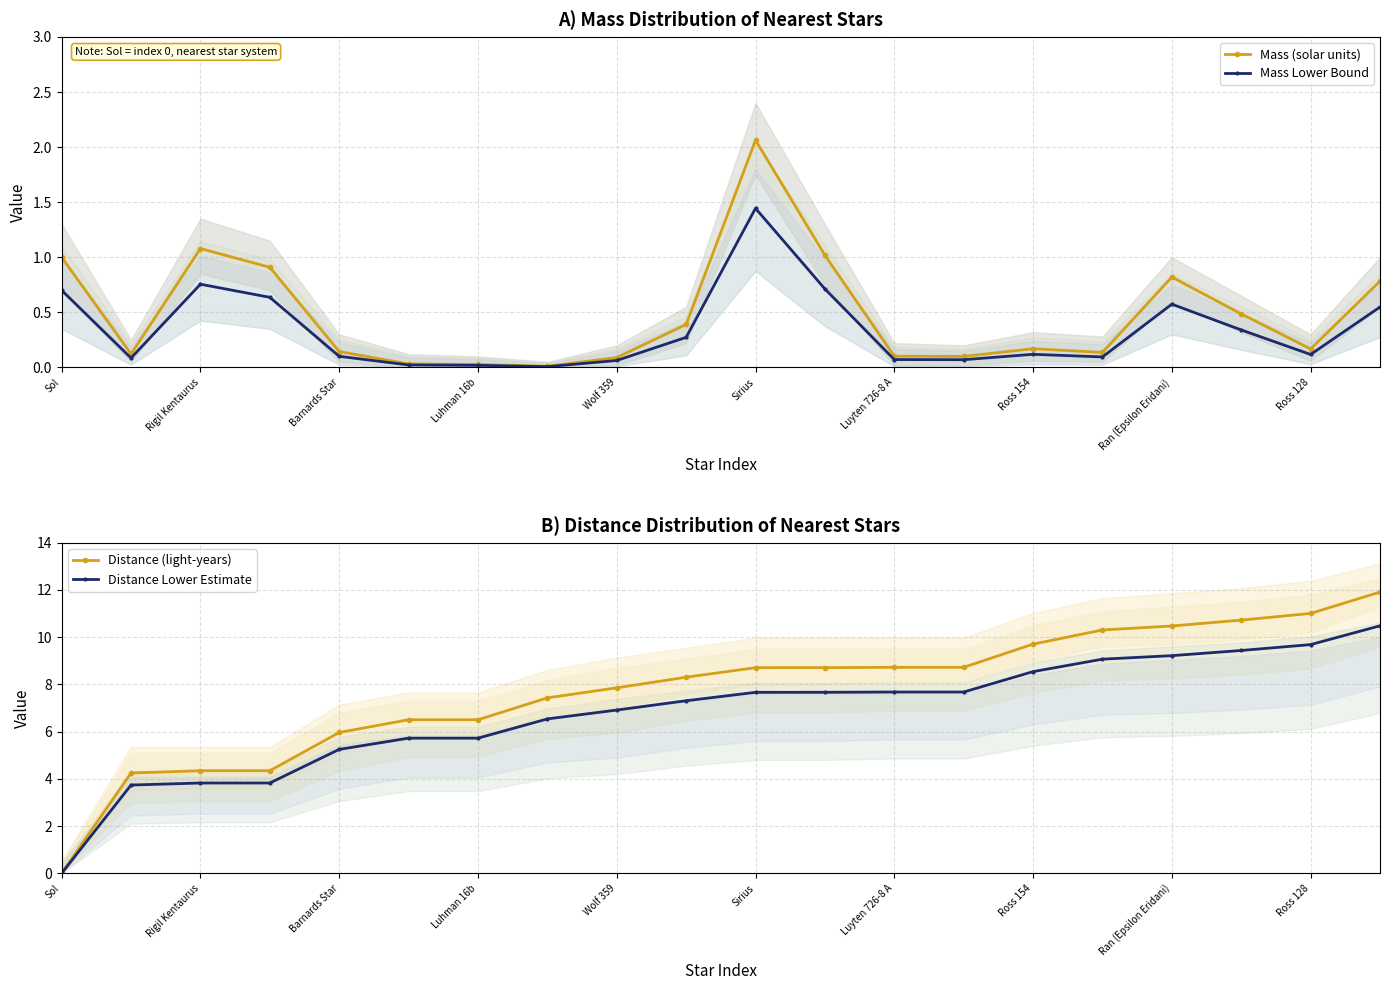

At which category does Mass Lower Bound reach its first local peak?

Rigil Kentaurus